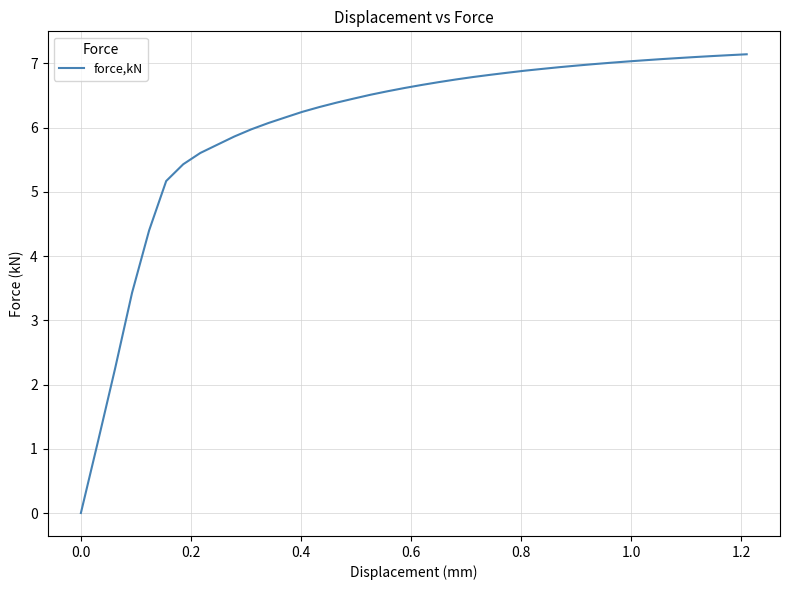

What is the difference between the maximum and minimum values?

7.1